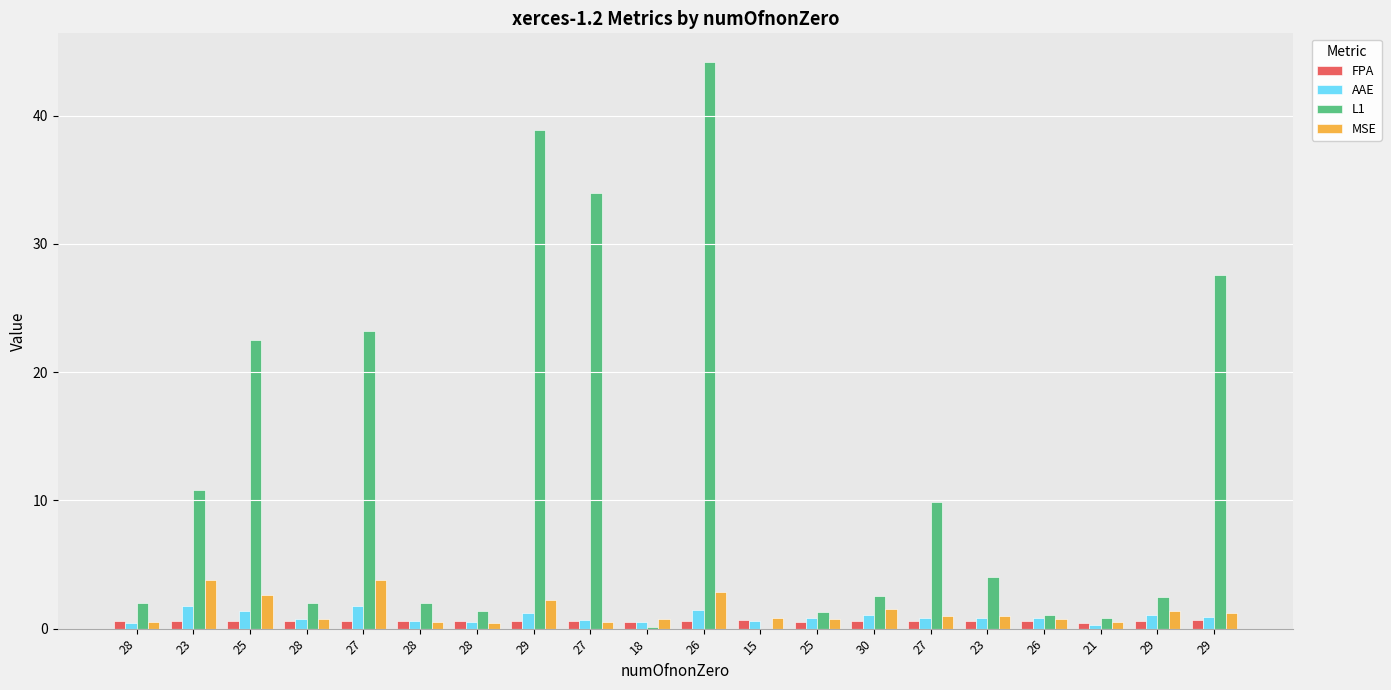

How many series are shown in this chart?

4